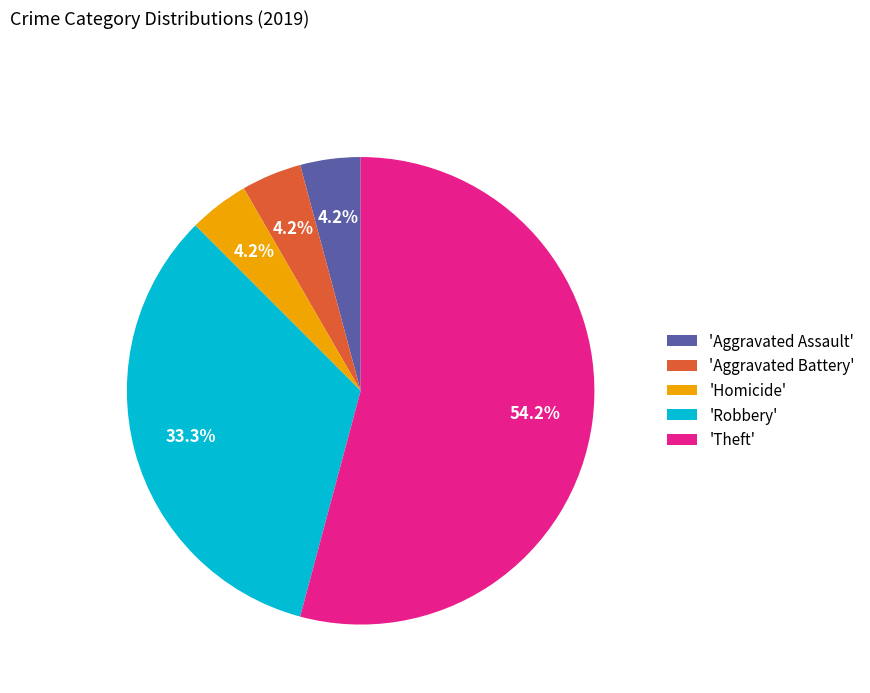

How many slices are in this pie chart?

5